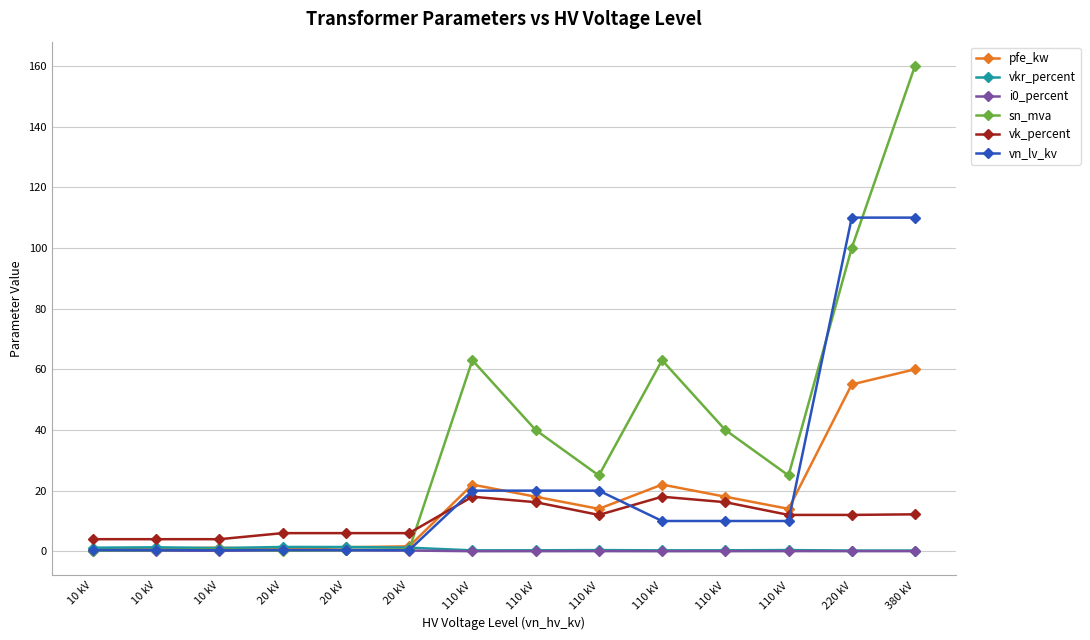

How many series are shown in this chart?

6